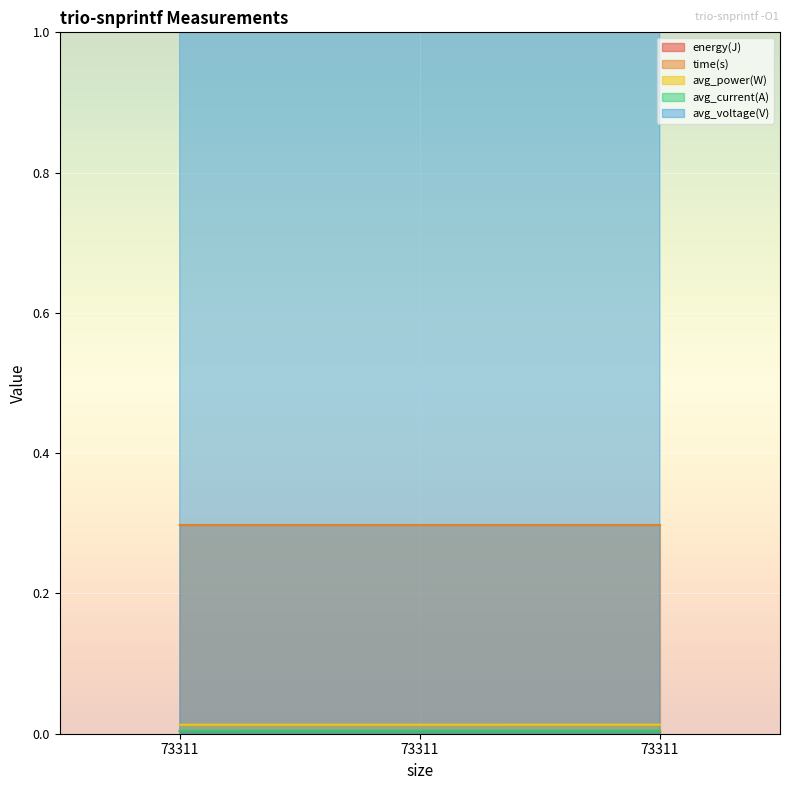

At which category is the sum across all series the highest?

73311